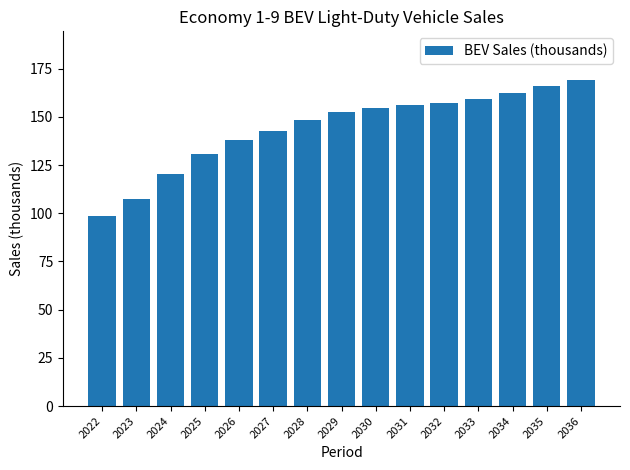

Reading left to right, what are all the values shown in this chart?

2022=98.8	2023=107.2	2024=120.5	2025=130.5	2026=138.1	2027=142.9	2028=148.3	2029=152.5	2030=154.6	2031=156.0	2032=157.2	2033=159.2	2034=162.3	2035=166.1	2036=169.0